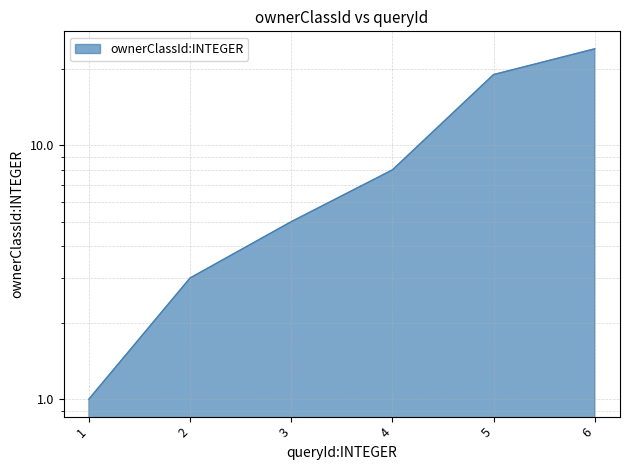

The chart shows a value of 1 at 1. True or false?

True